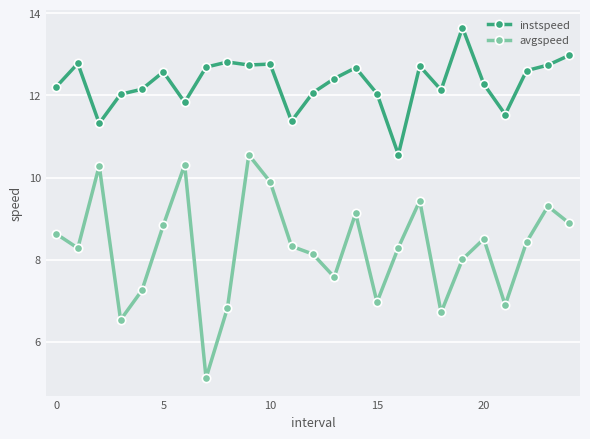

How many data points does each series have?

25